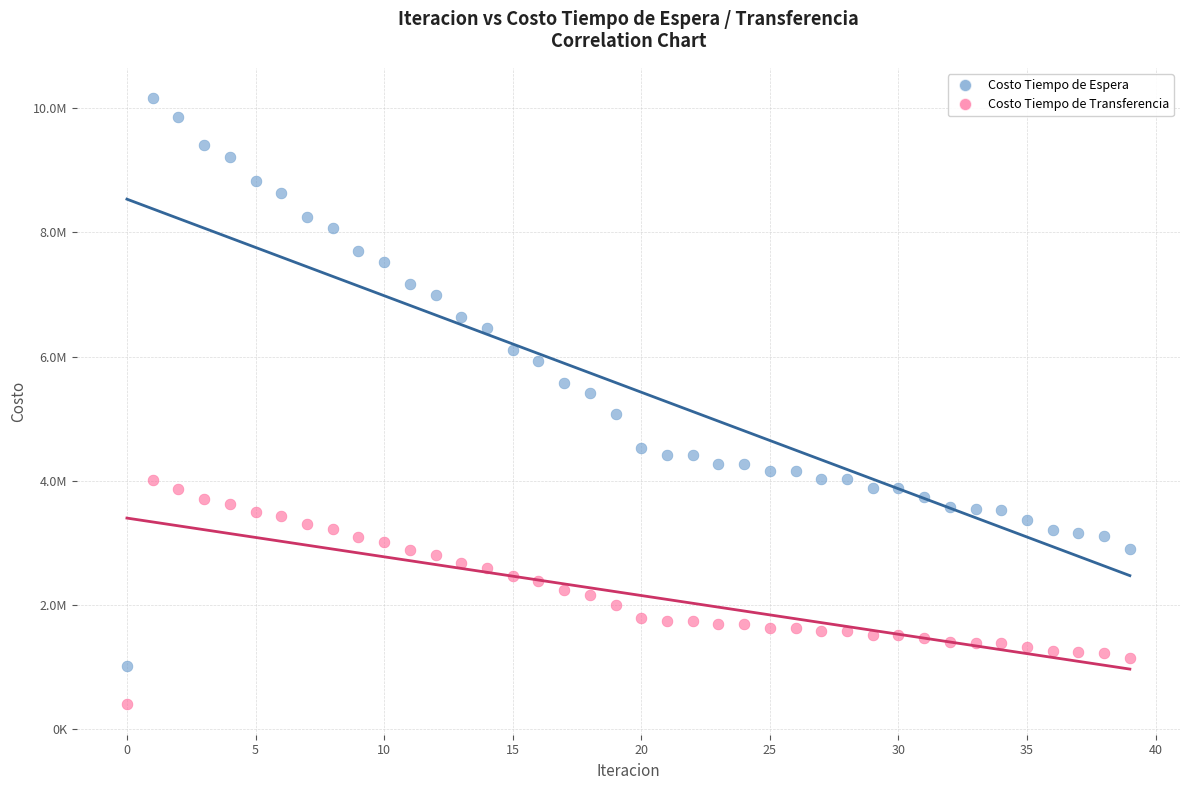

Which series contains the lowest Y value?

Costo Tiempo de Transferencia